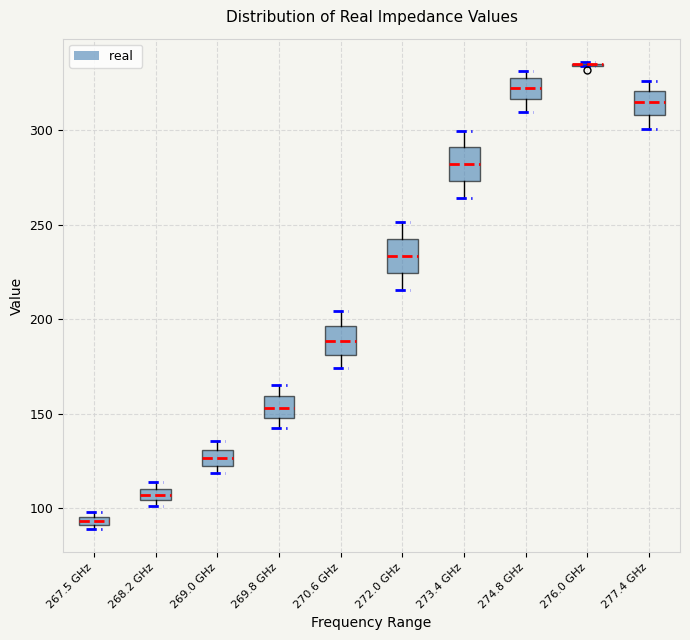

Where does the median line of the box for 274.8 GHz sit on the y-axis? The values are not printed on the chart, so give them approximately, as read against the axis.

325